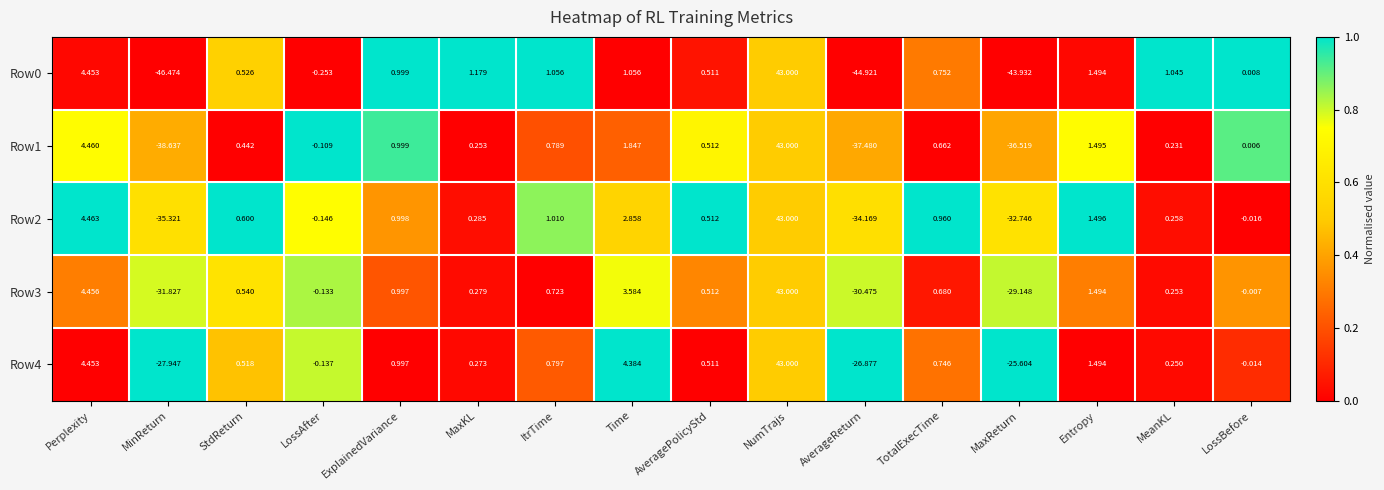

At which category is the sum across all series the highest?

NumTrajs